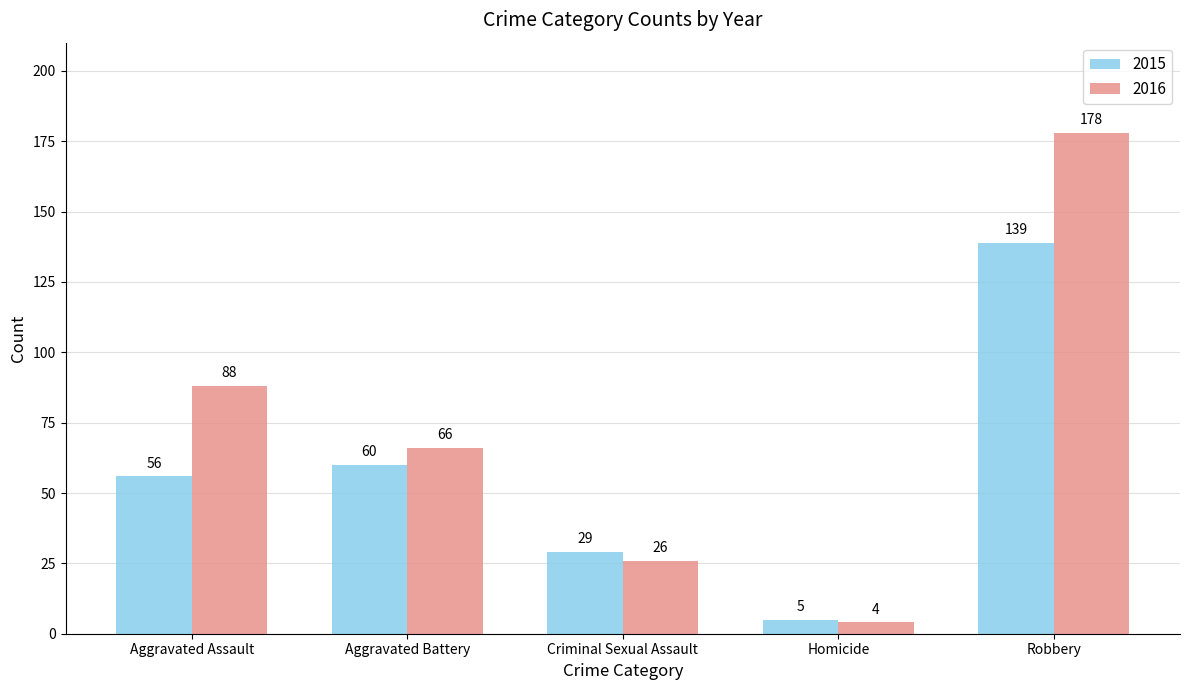

List the series in order of their peak value, lowest first.

2015, 2016